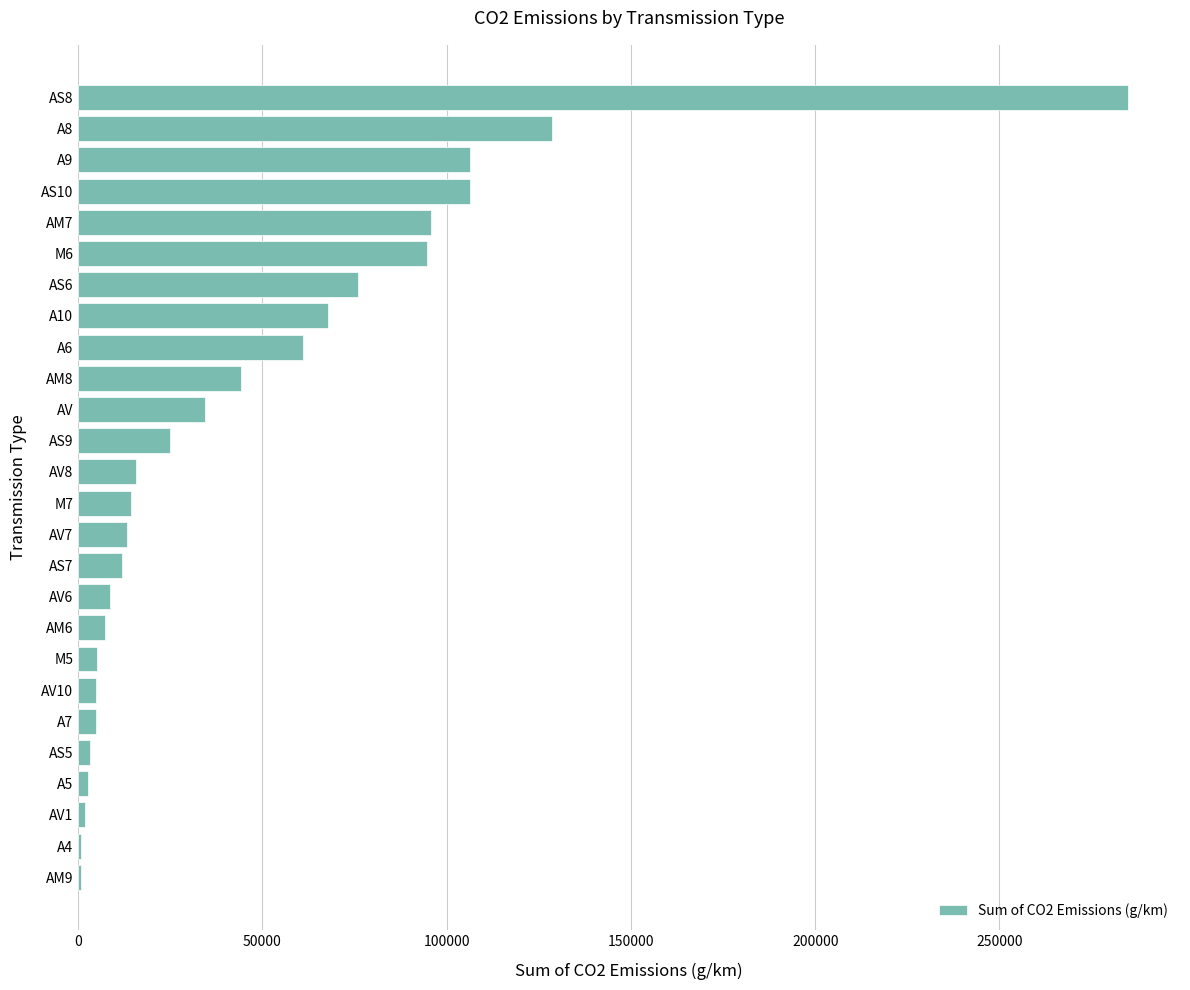

The value at AV7 is 13247. True or false?

True